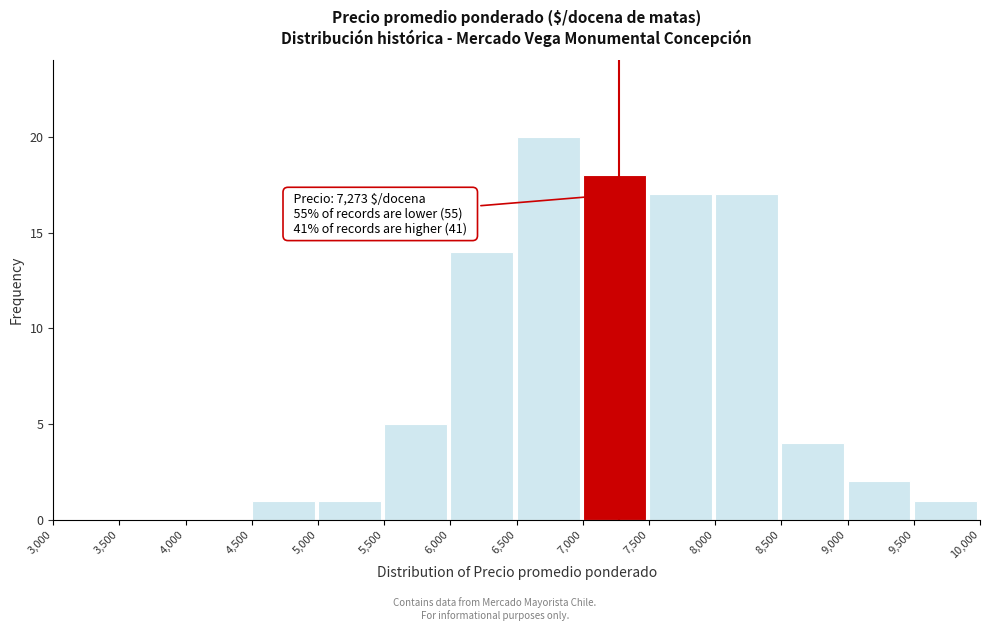

Which range on the x-axis has the tallest bar?

6,500 to 7,000